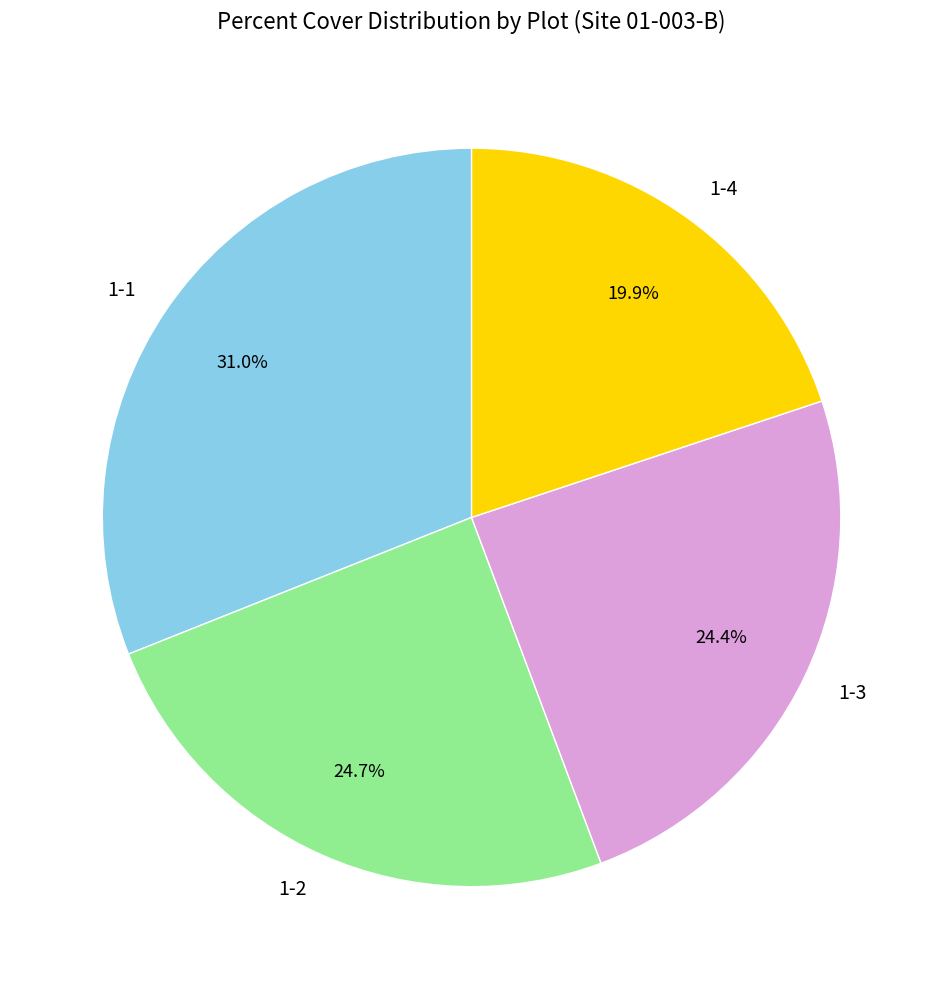

How much of the chart is everything except 1-4?

80.1%